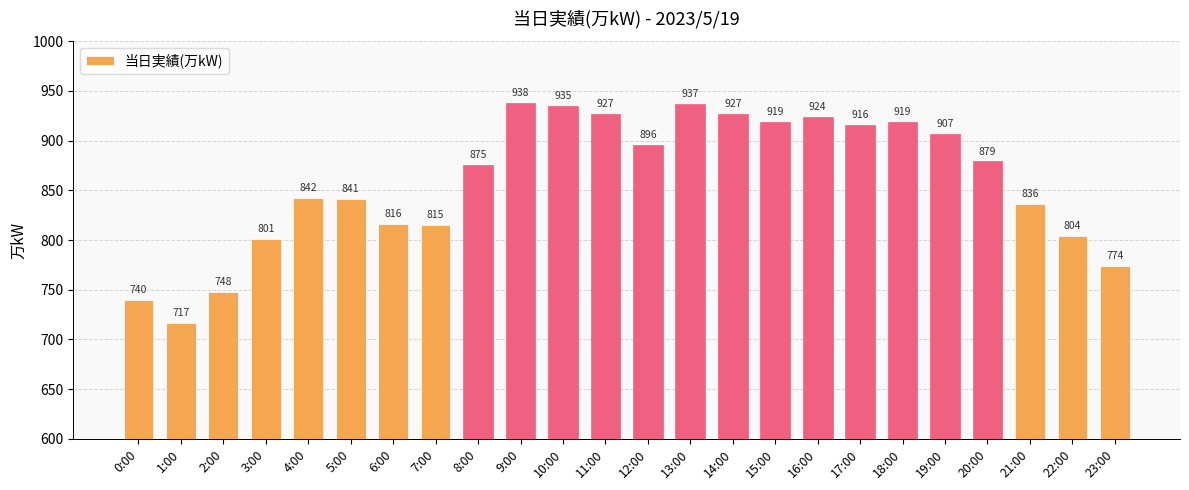

What is the maximum value shown in the chart?

938